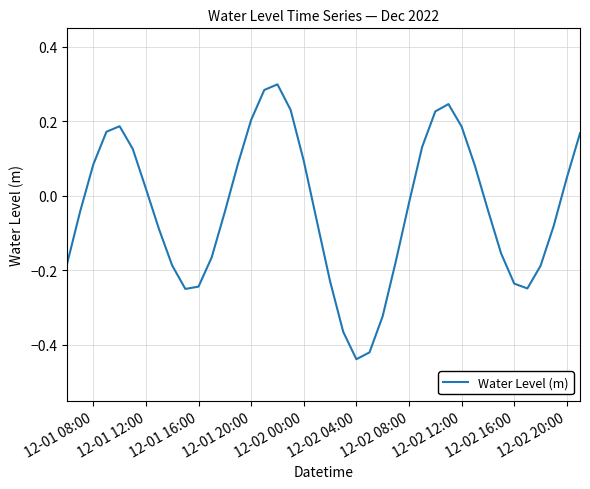

What is the difference between the maximum and minimum values?

0.7